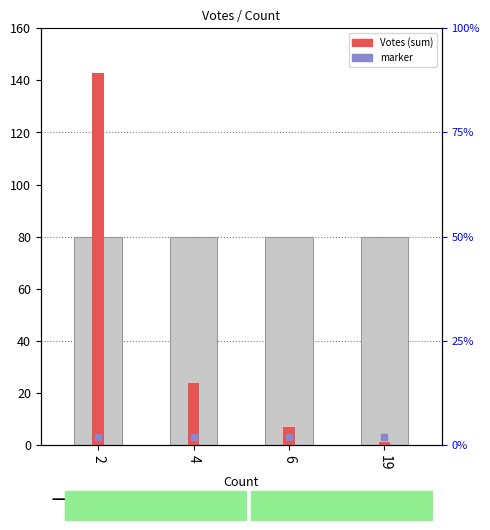

What is the difference between the values at 19 and 2?

142